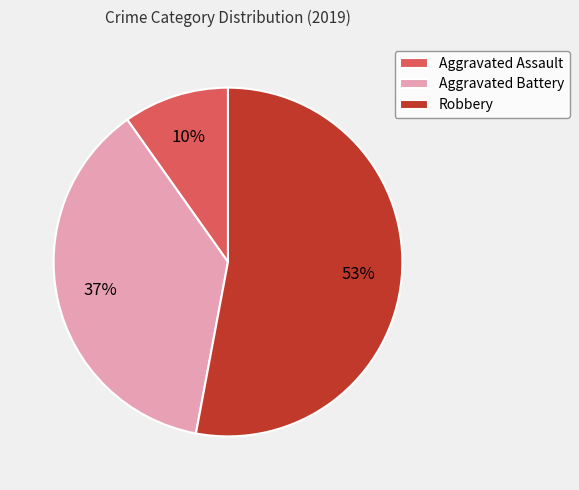

How many segments does this pie chart have?

3